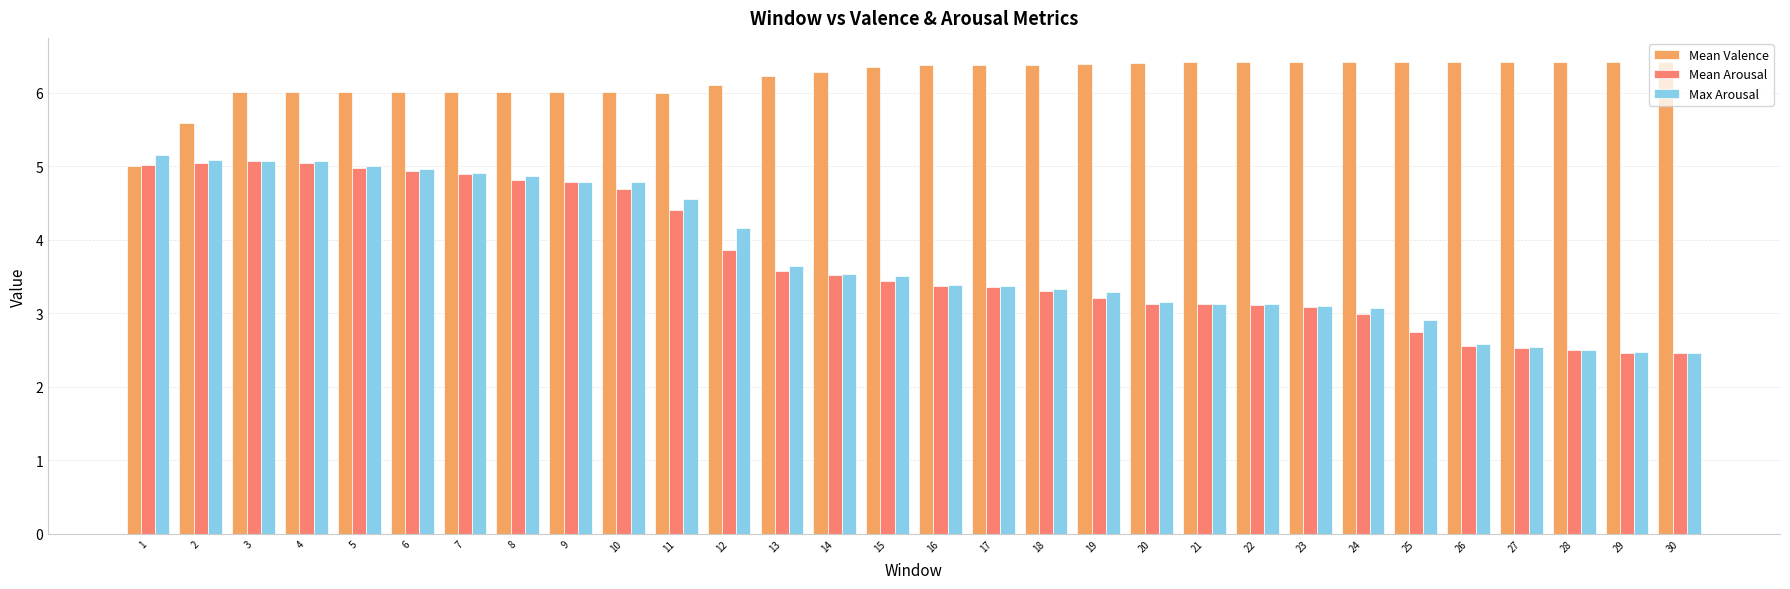

What is the spread (max minus min) of values at 7?

1.1